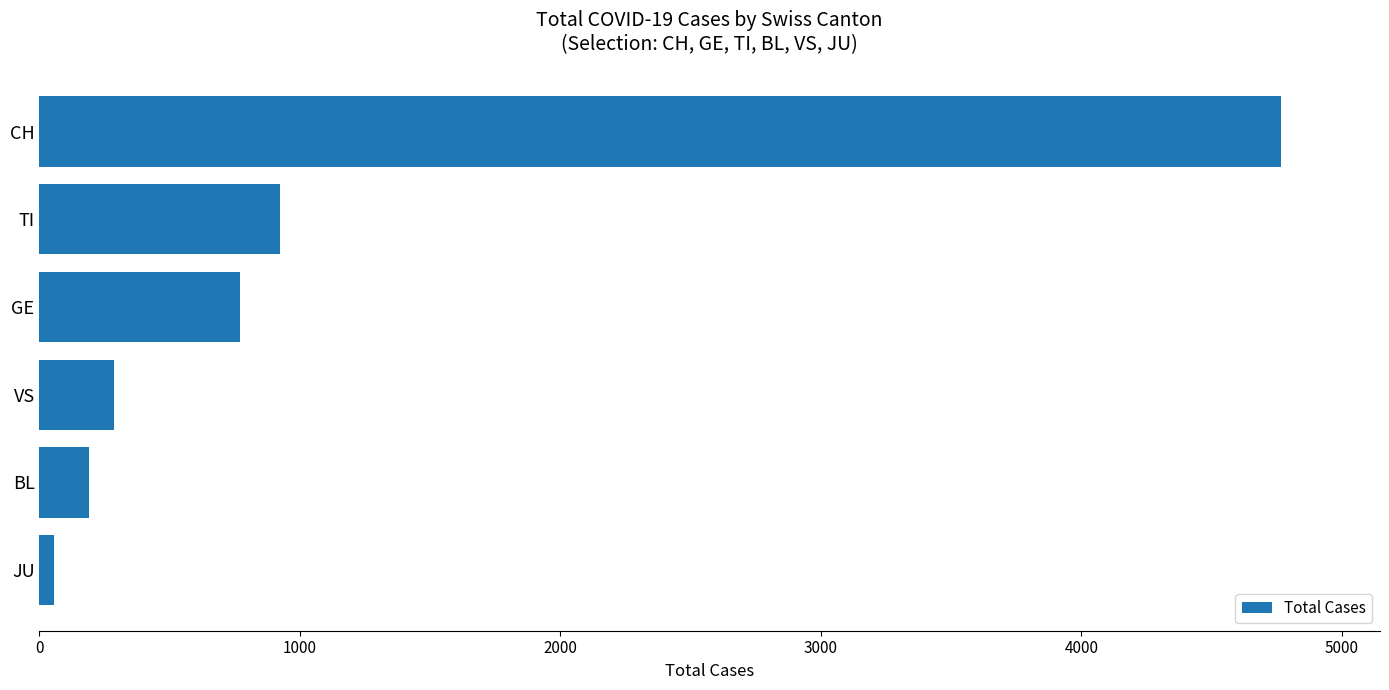

The chart shows a value of 925 at TI. True or false?

True